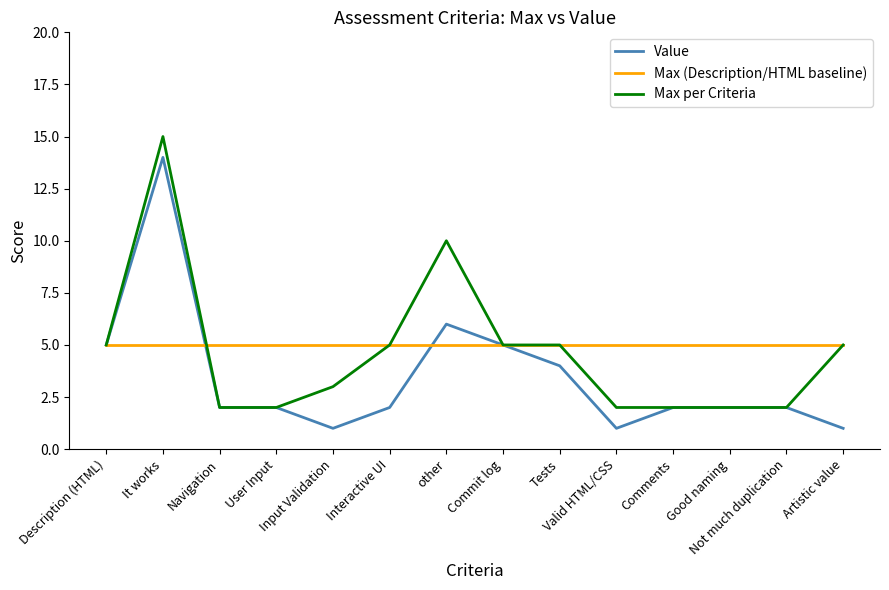

Which series has the largest total across all categories?

Max (Description/HTML baseline)